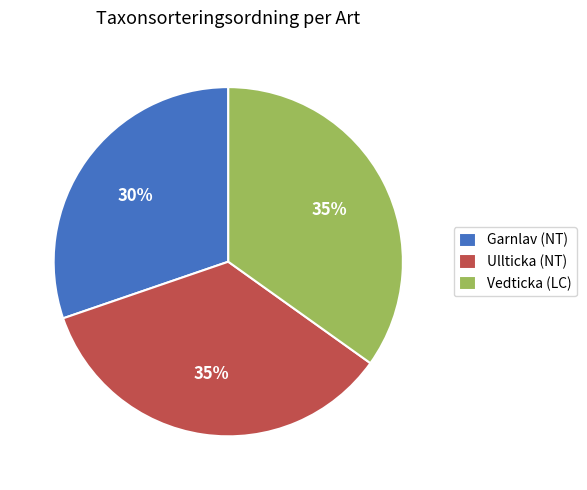

To the nearest percent, what portion does Vedticka (LC) represent?

35%